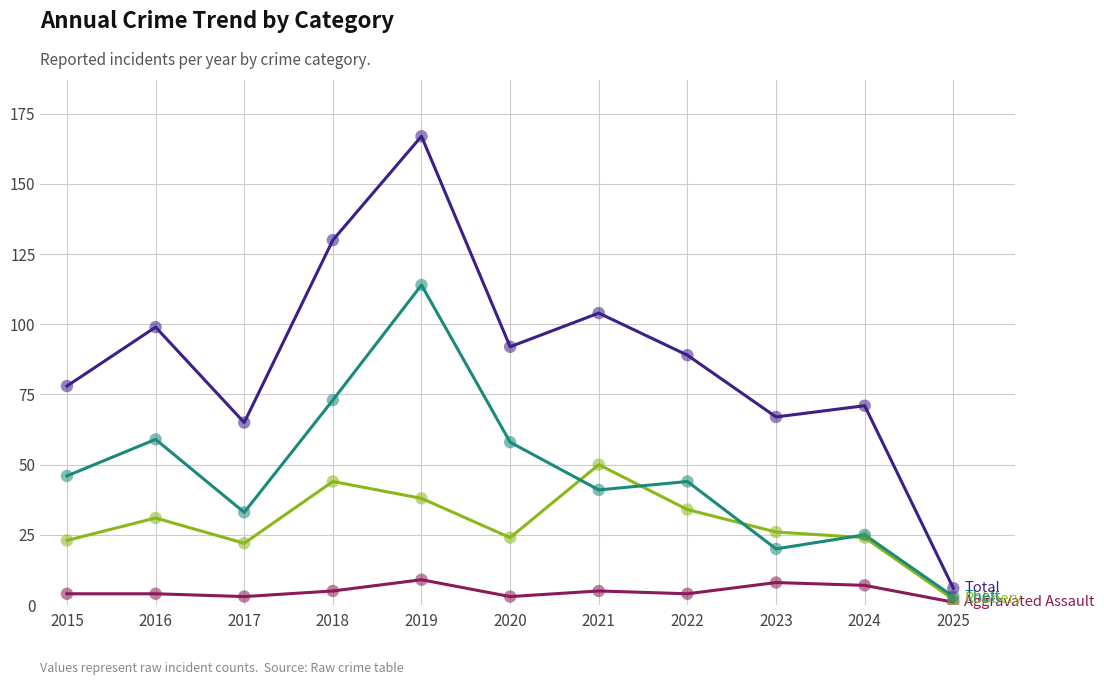

What is the spread (max minus min) of values at 2016?

95